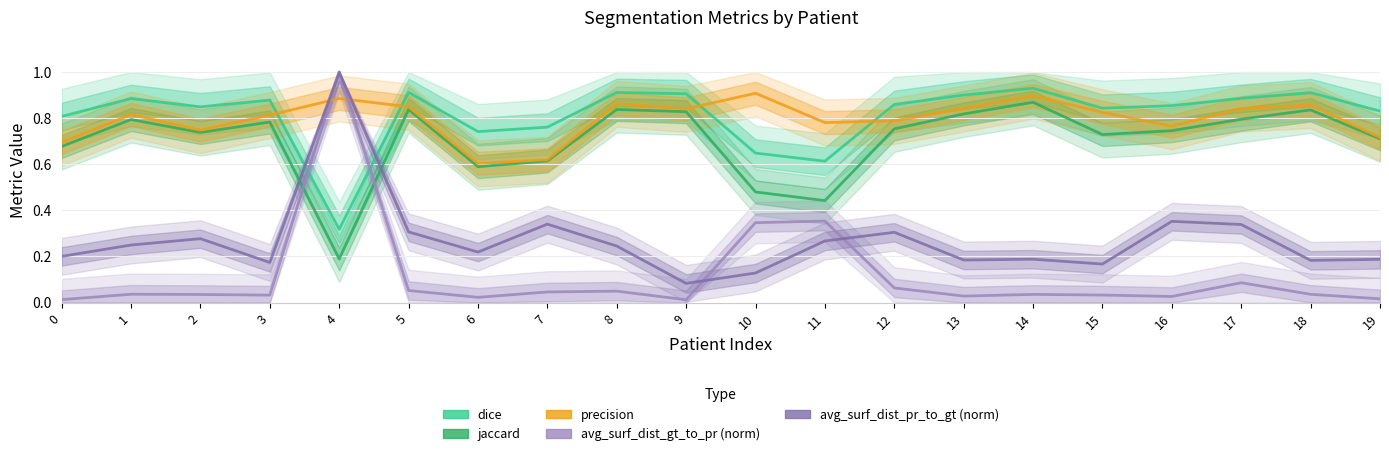

At which category is the sum across all series the highest?

4